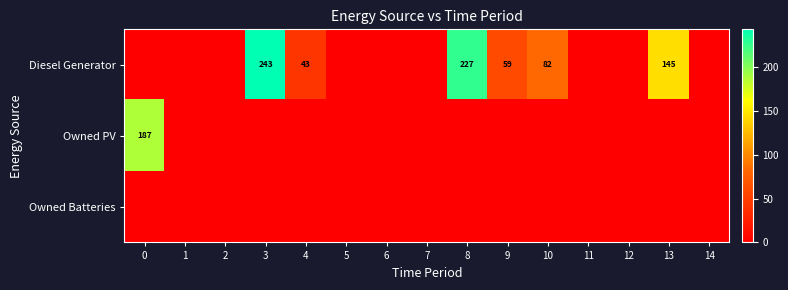

True or false: Diesel Generator has a value of 73 at 4.

False